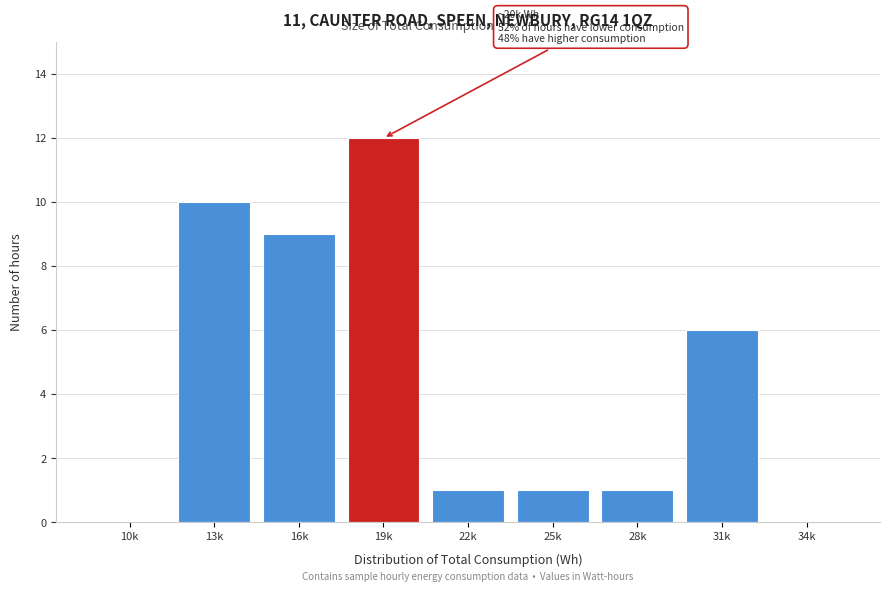

Reading left to right, transcribe all the data shown in this chart.

10k=0	13k=10	16k=9	19k=12	22k=1	25k=1	28k=1	31k=6	34k=0